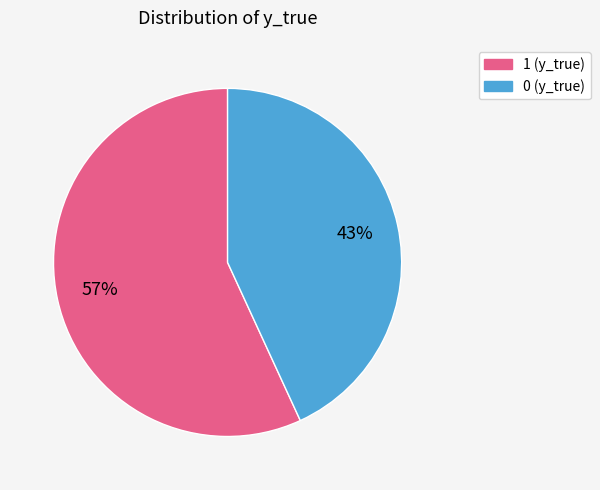

What percentage is the 0 slice, to the nearest percent?

43%